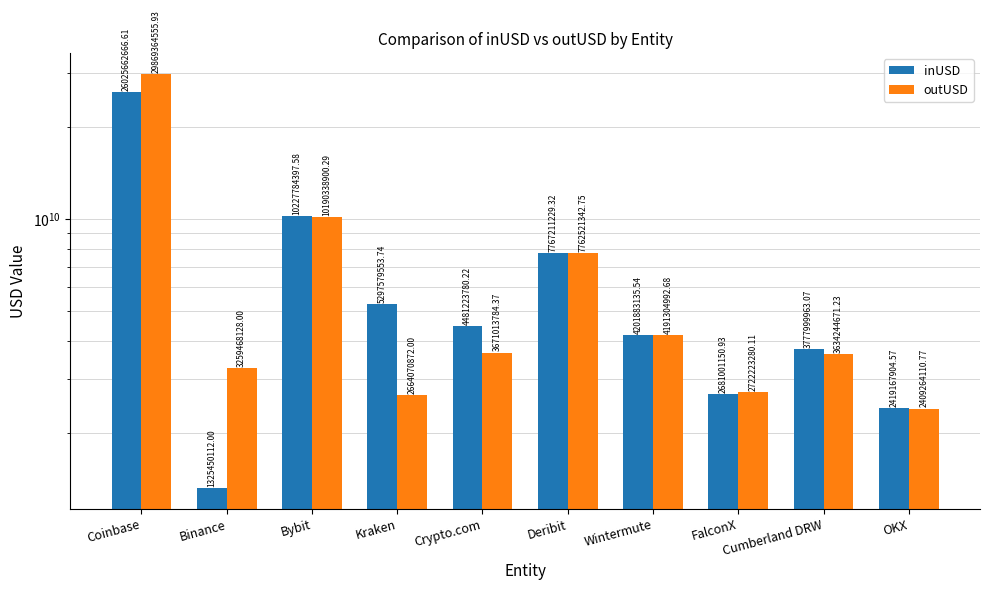

Is it true that outUSD equals 3508919891.0 at Bybit?

False